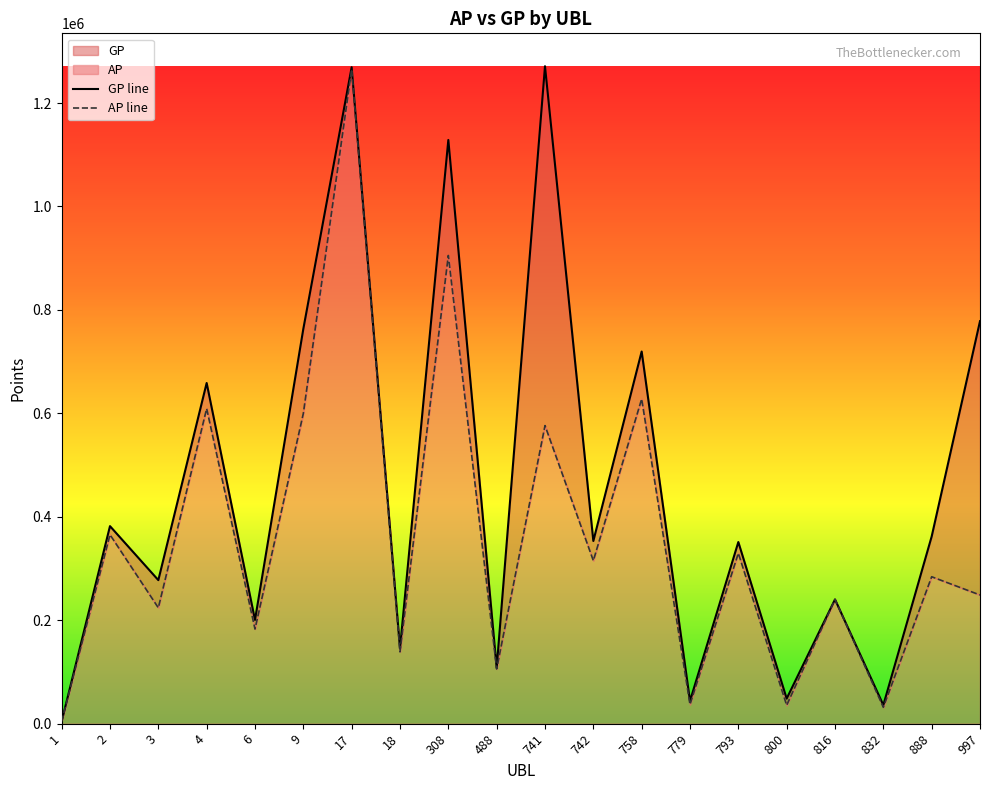

Which has a higher value, 800 or 758?

758